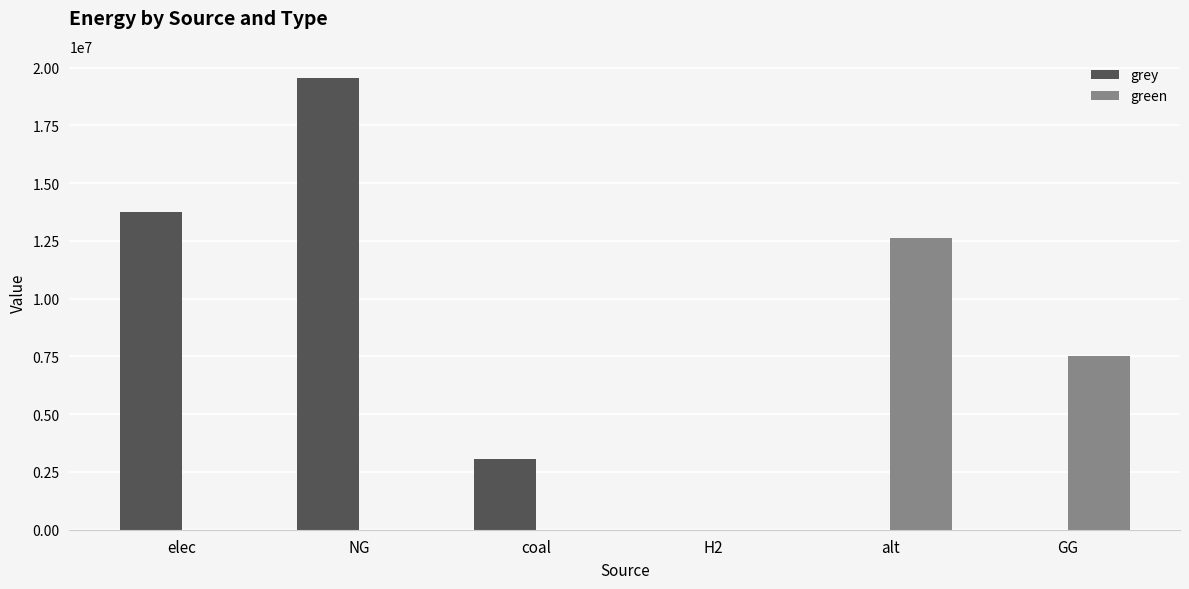

At which category does the chart reach its peak across all series?

NG